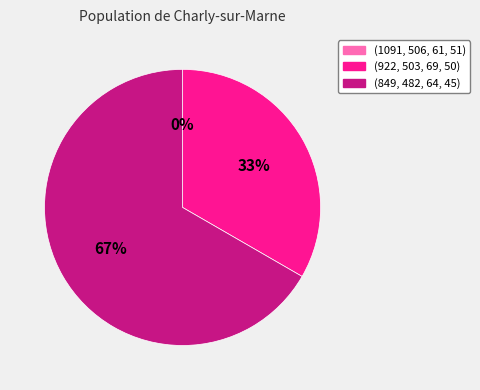

Is it true that (922, 503, 69, 50) is 41% of the pie?

False